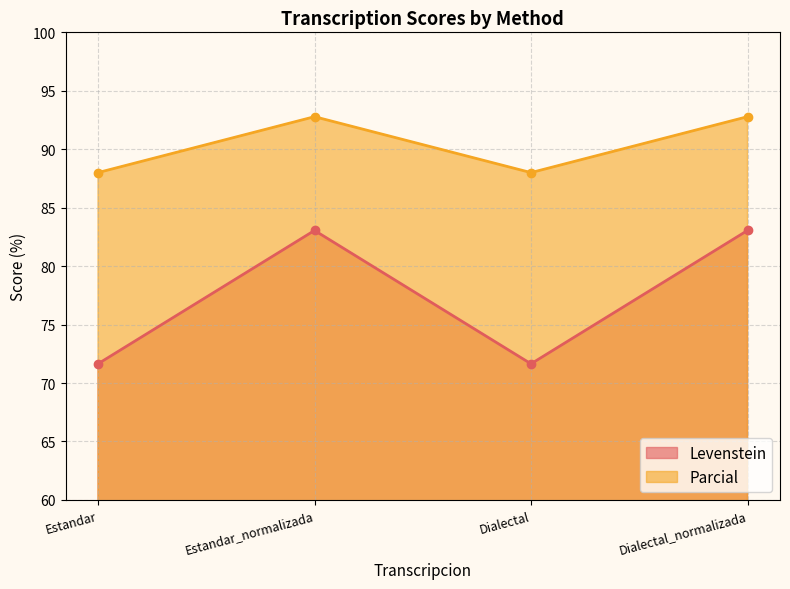

Reading left to right, transcribe all the data shown in this chart.

Levenstein: Estandar=71.6	Estandar_normalizada=83.1	Dialectal=71.6	Dialectal_normalizada=83.1
Parcial: Estandar=88.0	Estandar_normalizada=92.8	Dialectal=88.0	Dialectal_normalizada=92.8